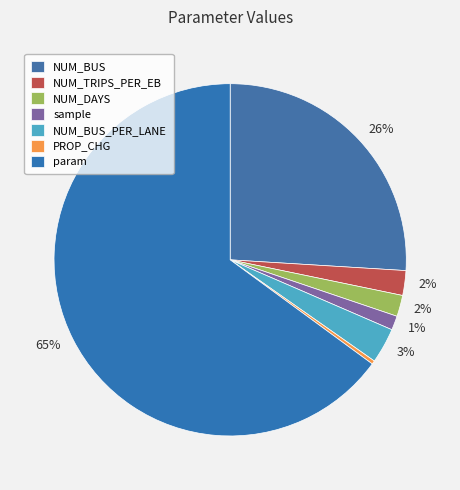

Approximately how many times larger is the value at NUM_TRIPS_PER_EB compared to NUM_BUS?

0.1